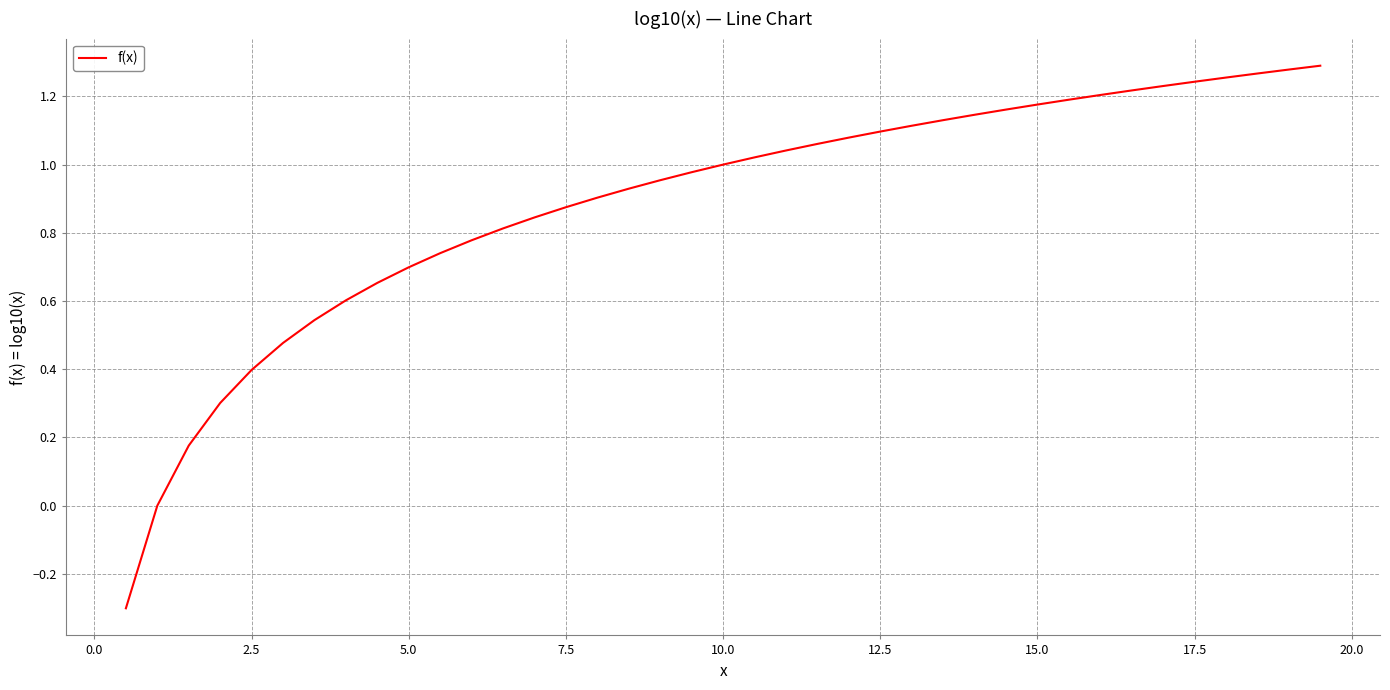

What is the smallest value displayed?

-0.3